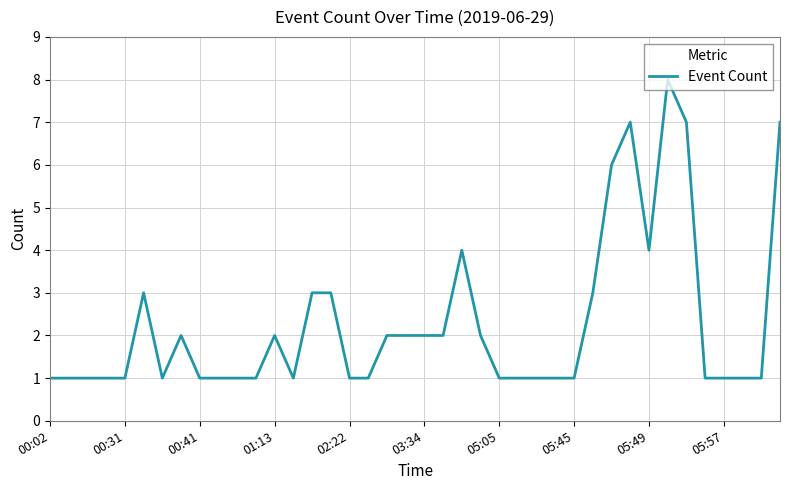

What is the maximum value shown in the chart?

8